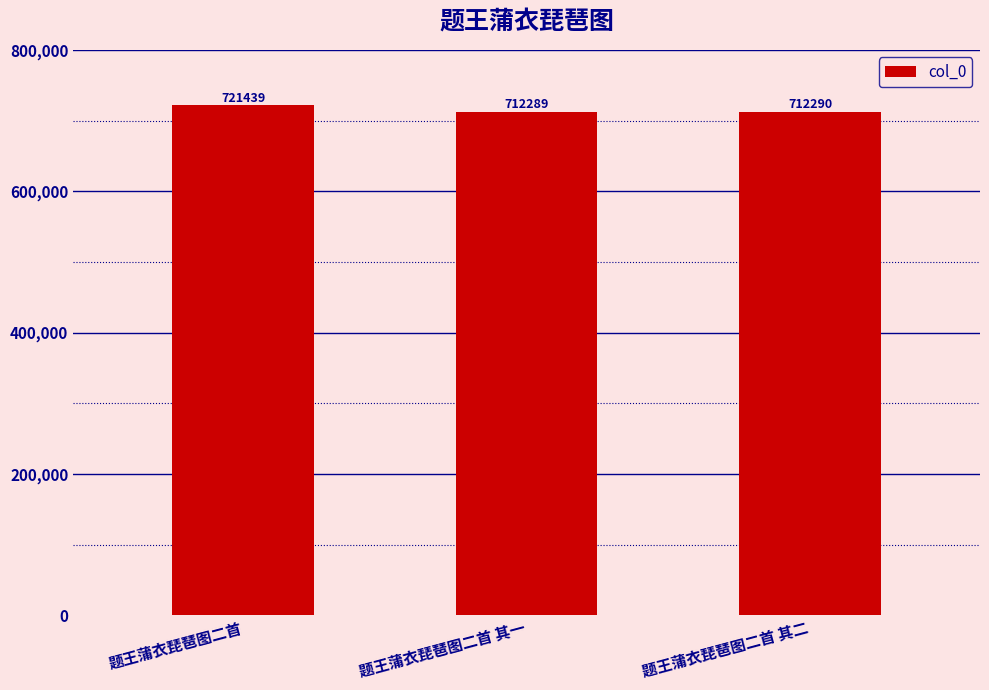

What is the difference between the maximum and minimum values?

9150